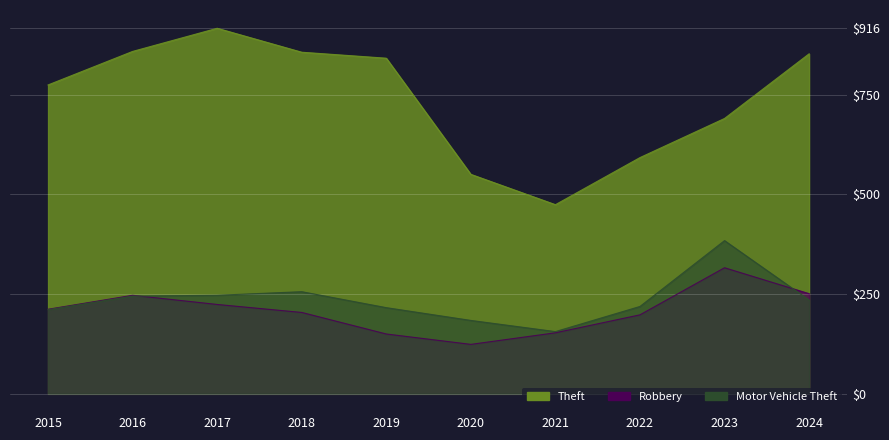

What is the value of the Motor Vehicle Theft point at the 4th from the left?

256